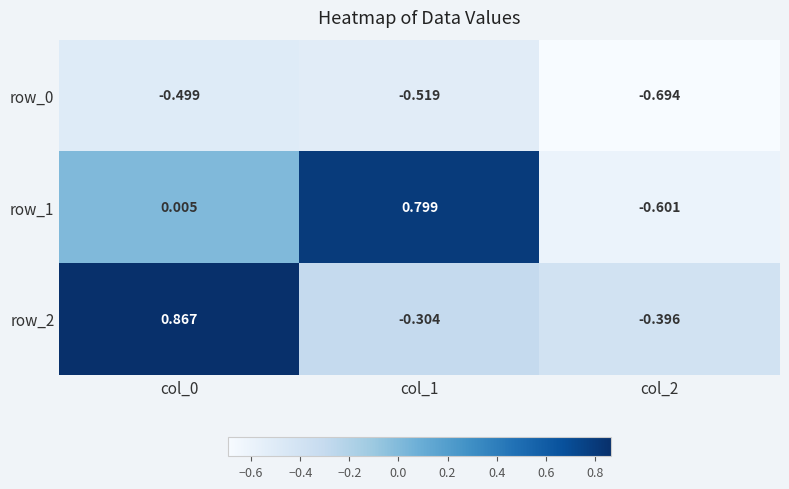

The value of row_1 at col_2 is -0.2. True or false?

False